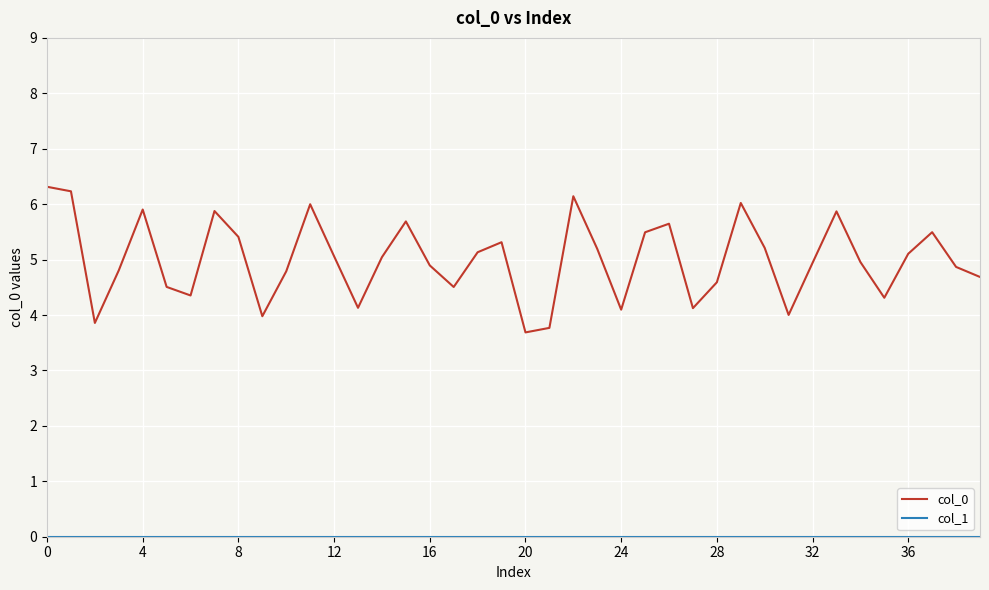

What is the lowest value of the col_0 series?

3.7